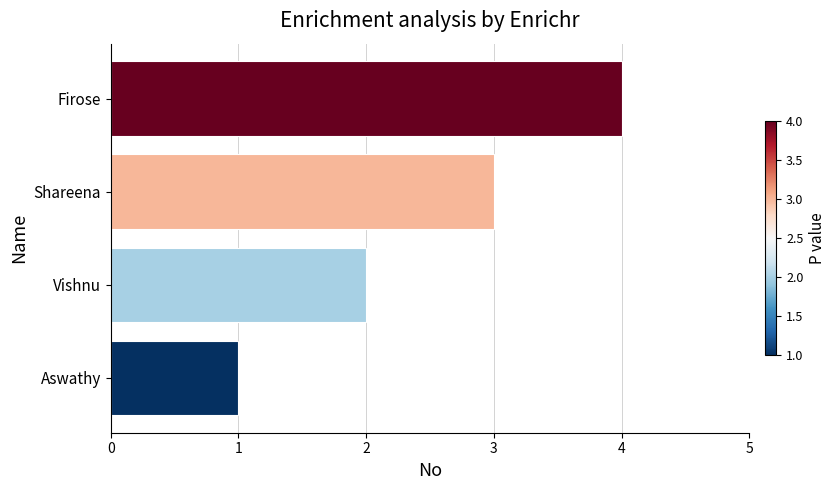

What is the difference between the maximum and minimum values?

3